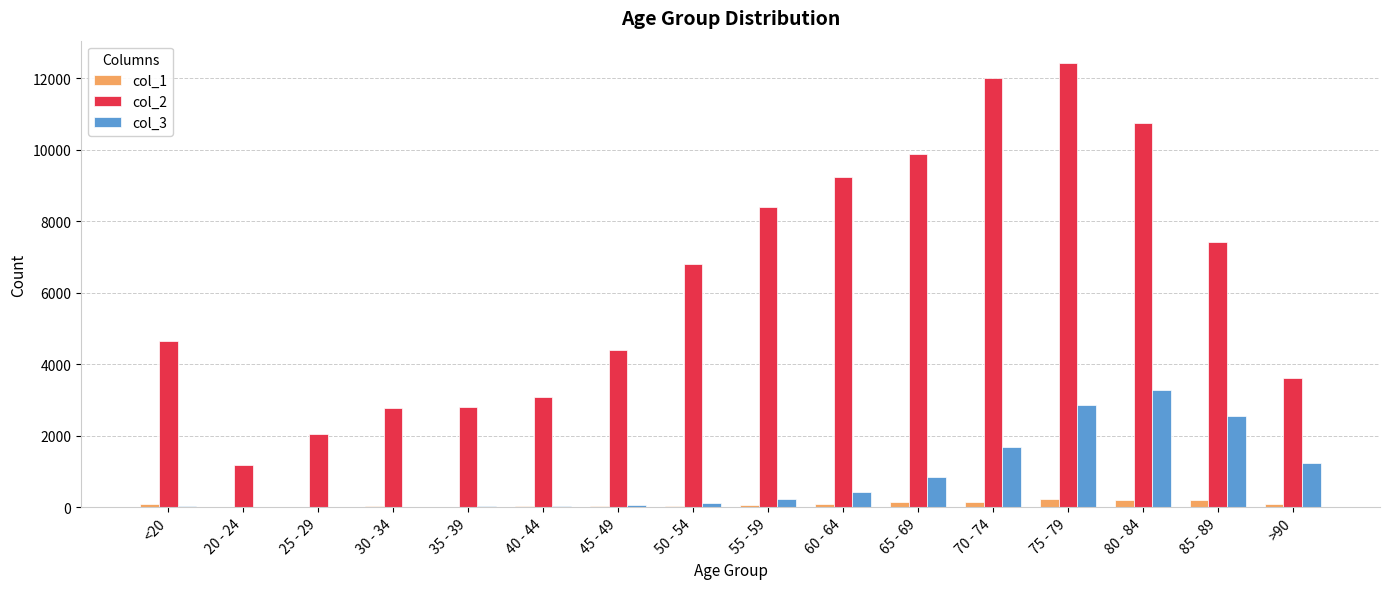

At which category is the sum across all series the highest?

75 - 79